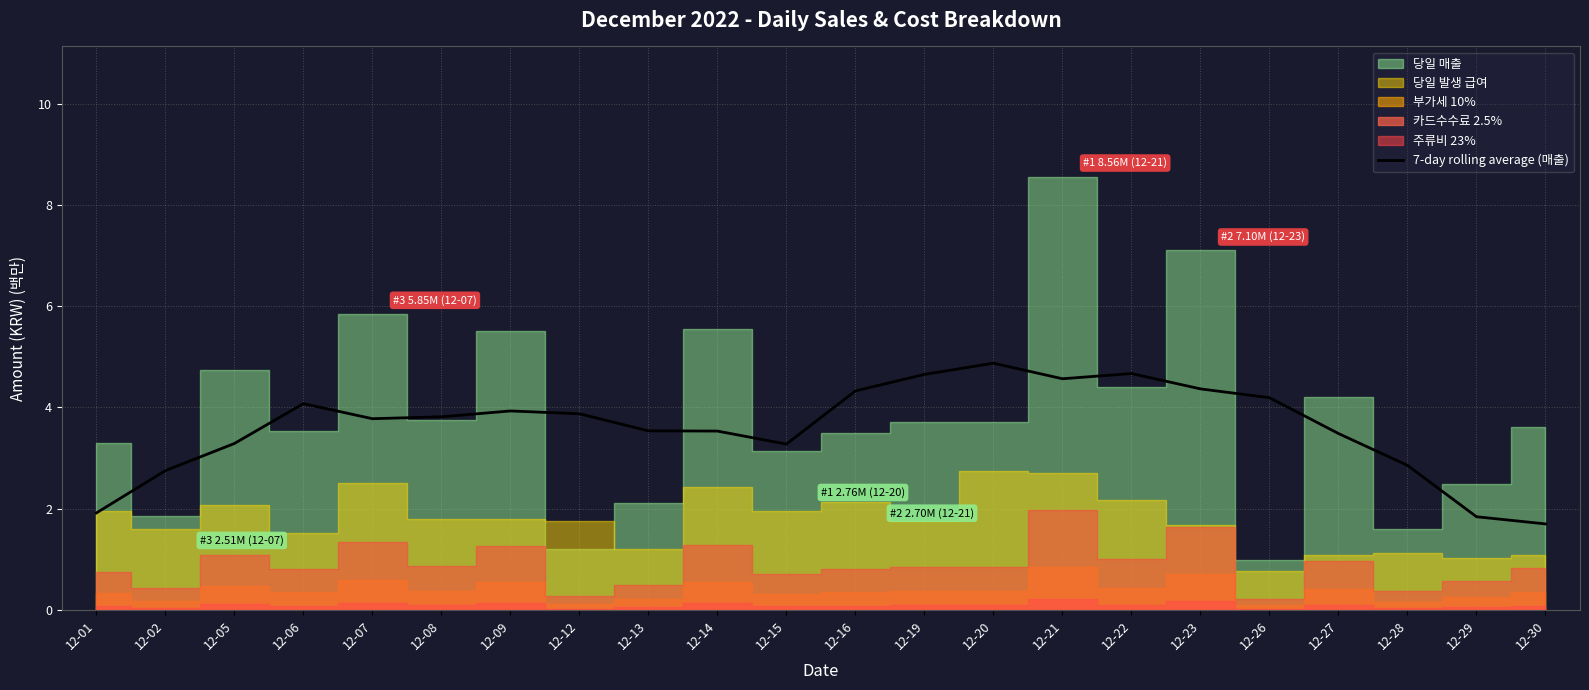

True or false: 7-day rolling average (매출) has a value of 5.5 at 12-09.

False